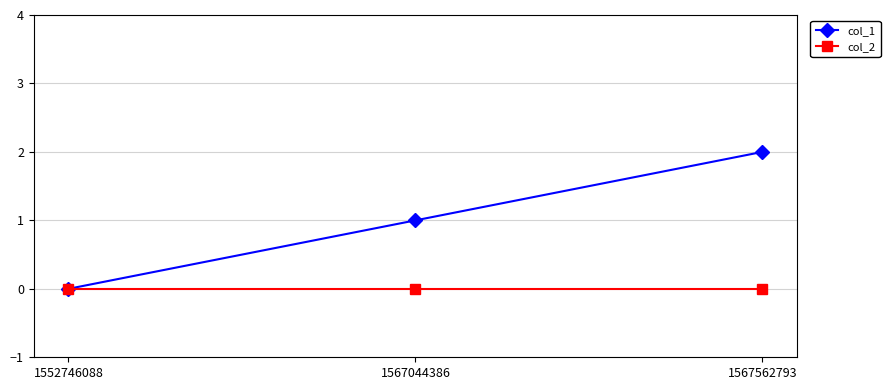

Does the chart display data point markers on the line(s)?

Yes